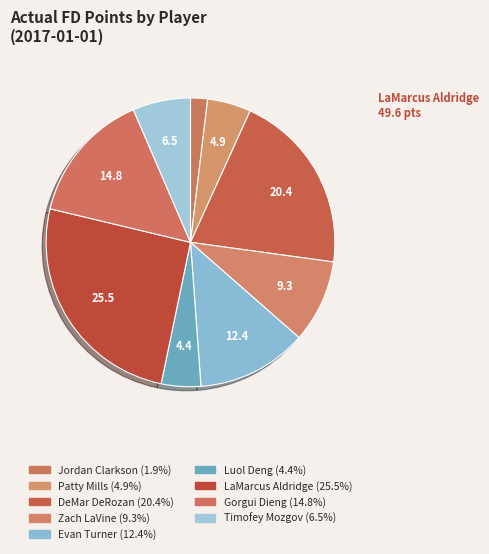

To the nearest percent, what percentage of the pie is Luol Deng?

4%